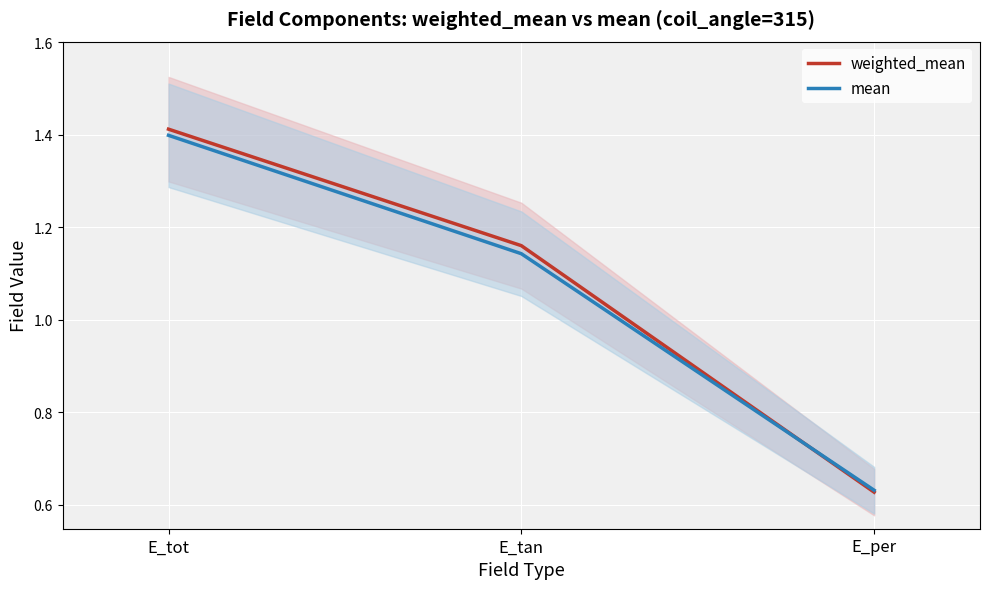

What is the value of the mean point at the 2nd from the left?

1.1